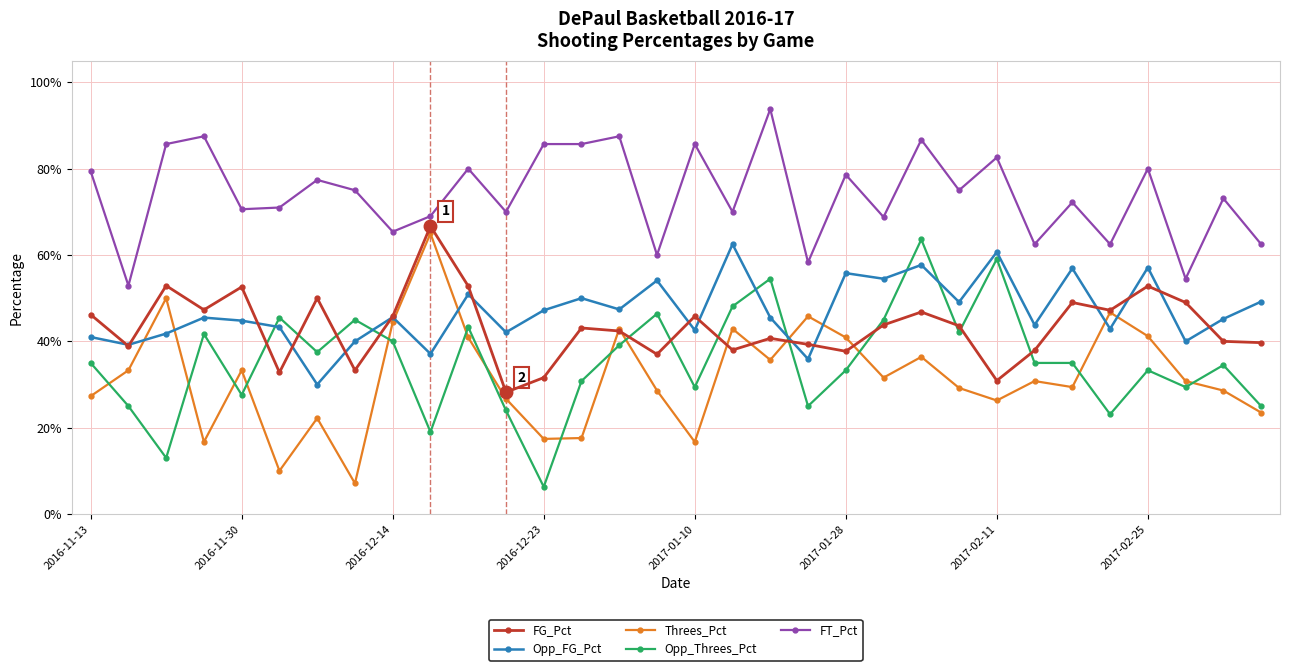

True or false: Threes_Pct has more than 1 points higher than both neighbors.

True